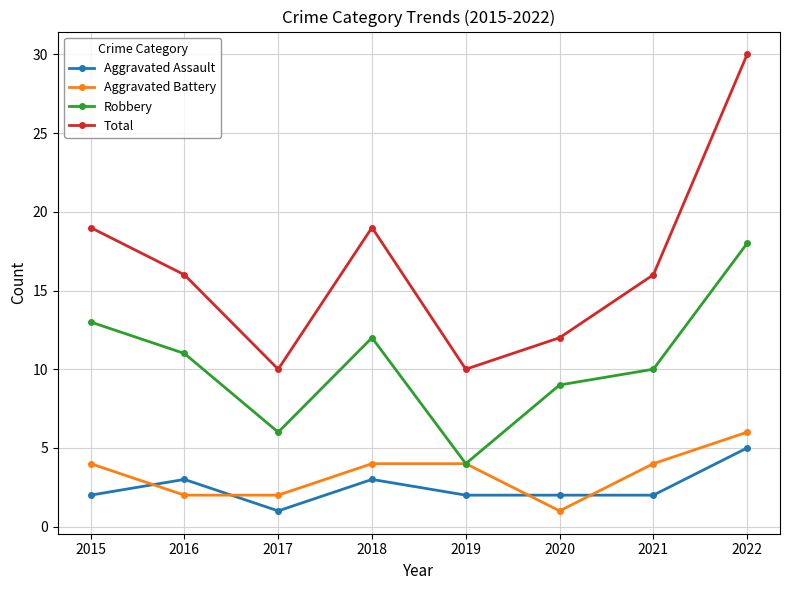

Reading left to right, list all the values displayed in this chart.

Aggravated Assault: 2015=2	2016=3	2017=1	2018=3	2019=2	2020=2	2021=2	2022=5
Aggravated Battery: 2015=4	2016=2	2017=2	2018=4	2019=4	2020=1	2021=4	2022=6
Robbery: 2015=13	2016=11	2017=6	2018=12	2019=4	2020=9	2021=10	2022=18
Total: 2015=19	2016=16	2017=10	2018=19	2019=10	2020=12	2021=16	2022=30